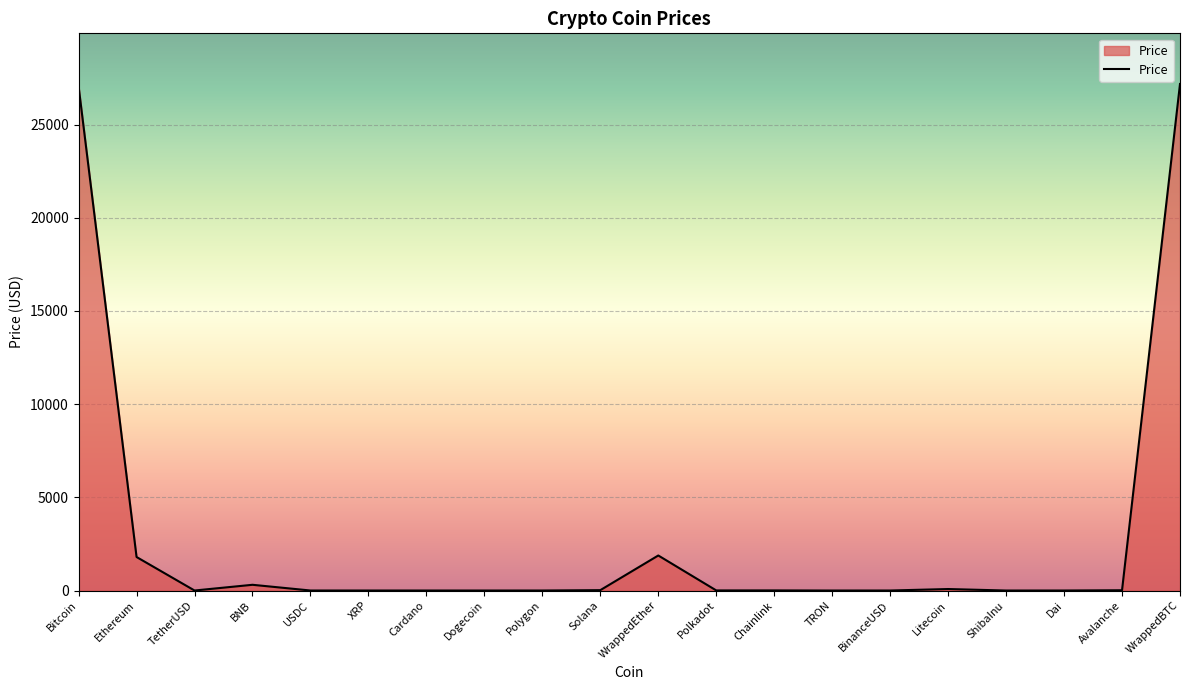

Read the value at WrappedBTC.

27177.2